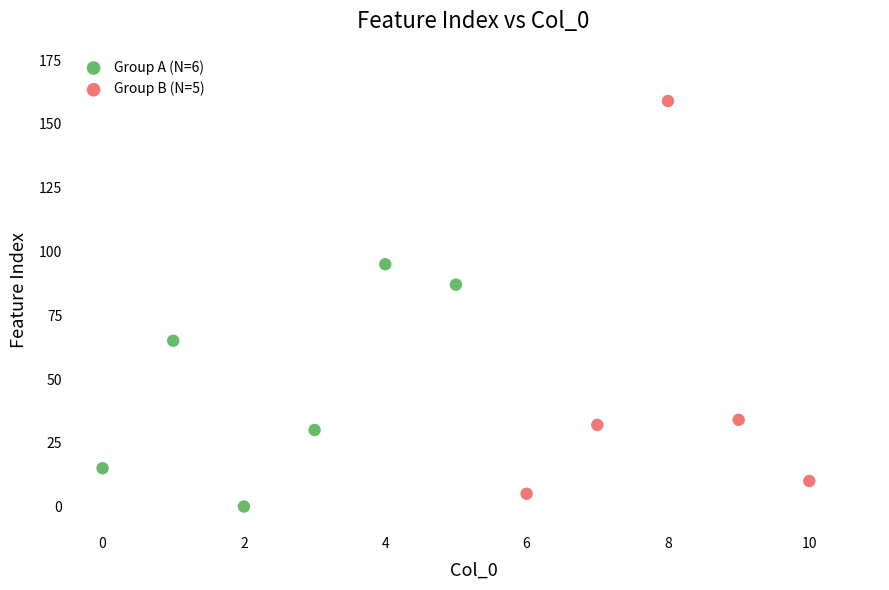

Which series reaches the maximum Y coordinate?

Group B (N=5)